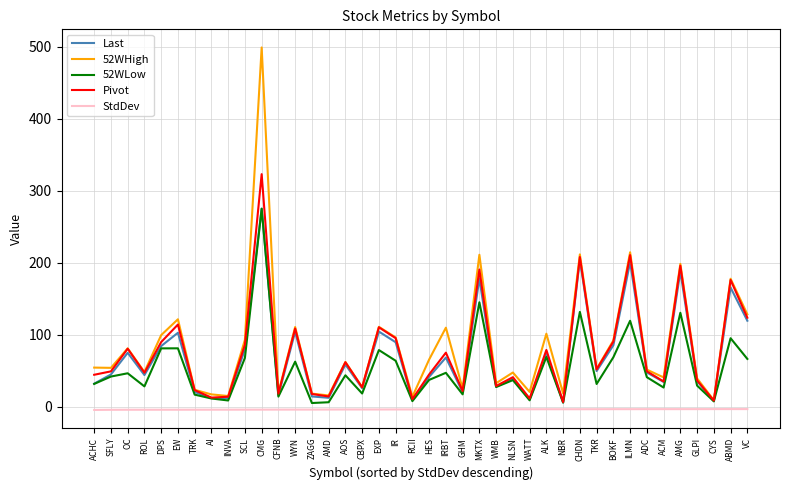

Which series changed the most between AI and ABMD?

Pivot